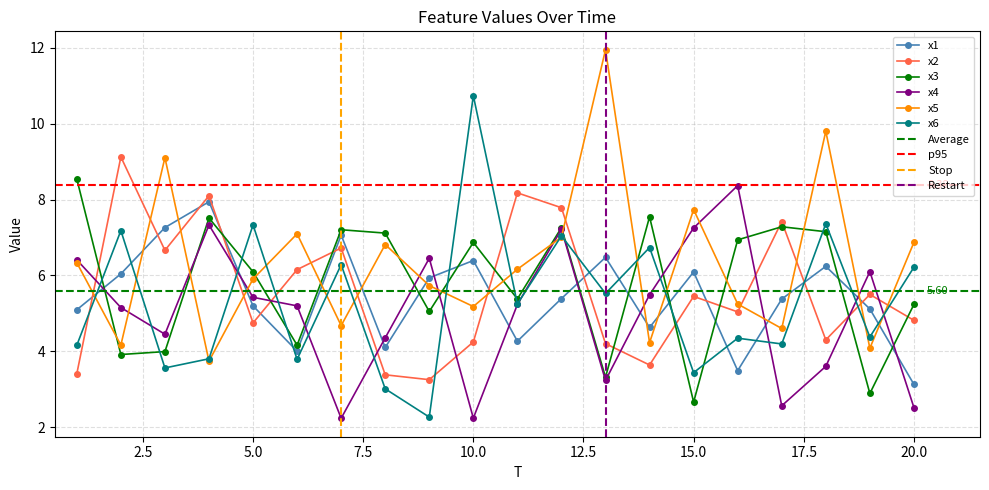

Reading left to right, list all the values displayed in this chart.

x1: 1=5.1	2=6.0	3=7.3	4=7.9	5=5.2	6=4.0	7=7.1	8=4.1	9=5.9	10=6.4	11=4.3	12=5.4	13=6.5	14=4.6	15=6.1	16=3.5	17=5.4	18=6.2	19=5.1	20=3.1
x2: 1=3.4	2=9.1	3=6.7	4=8.1	5=4.7	6=6.2	7=6.7	8=3.4	9=3.3	10=4.2	11=8.2	12=7.8	13=4.2	14=3.6	15=5.4	16=5.0	17=7.4	18=4.3	19=5.5	20=4.8
x3: 1=8.5	2=3.9	3=4.0	4=7.5	5=6.1	6=4.2	7=7.2	8=7.1	9=5.1	10=6.9	11=5.4	12=7.3	13=3.3	14=7.5	15=2.7	16=6.9	17=7.3	18=7.2	19=2.9	20=5.2
x4: 1=6.4	2=5.2	3=4.5	4=7.3	5=5.4	6=5.2	7=2.2	8=4.4	9=6.5	10=2.2	11=5.2	12=7.2	13=3.2	14=5.5	15=7.3	16=8.4	17=2.6	18=3.6	19=6.1	20=2.5
x5: 1=6.3	2=4.2	3=9.1	4=3.7	5=5.9	6=7.1	7=4.7	8=6.8	9=5.7	10=5.2	11=6.2	12=7.0	13=12.0	14=4.2	15=7.7	16=5.2	17=4.6	18=9.8	19=4.1	20=6.9
x6: 1=4.2	2=7.2	3=3.6	4=3.8	5=7.3	6=3.8	7=6.3	8=3.0	9=2.3	10=10.7	11=5.3	12=7.0	13=5.5	14=6.7	15=3.4	16=4.3	17=4.2	18=7.4	19=4.4	20=6.2